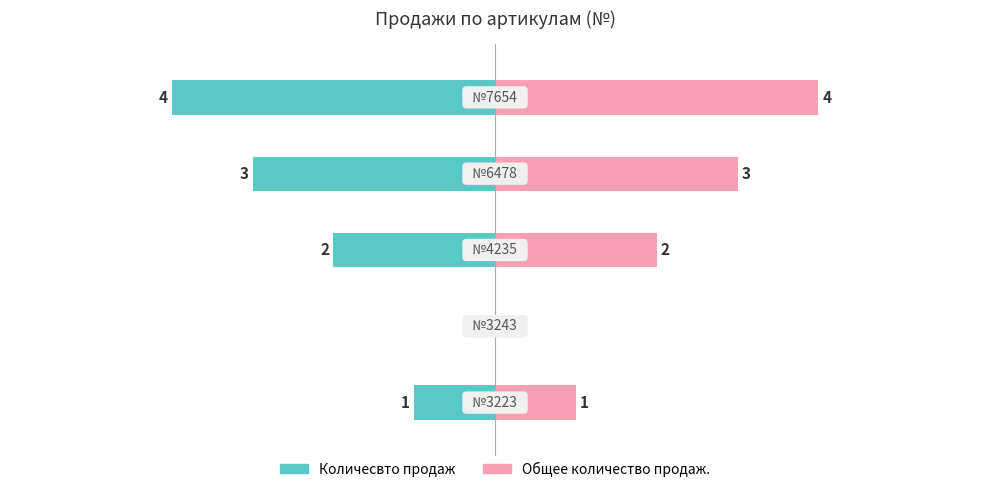

The value of Количесвто продаж at 3 is -4. True or false?

False